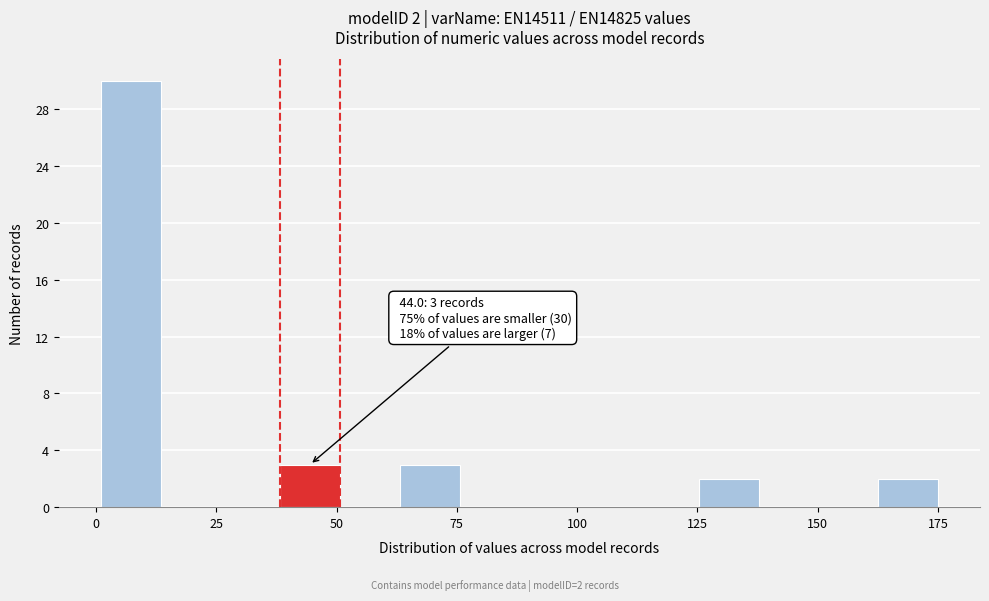

Read against the x-axis, roughly where is the centre of the tallest bar?

5